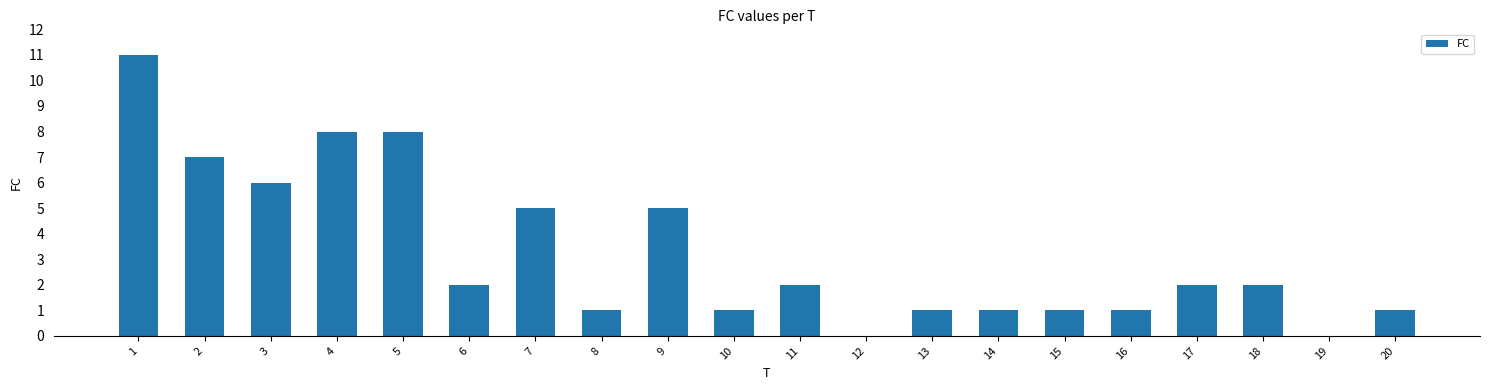

What is the change in value from 6 to 7?

+3